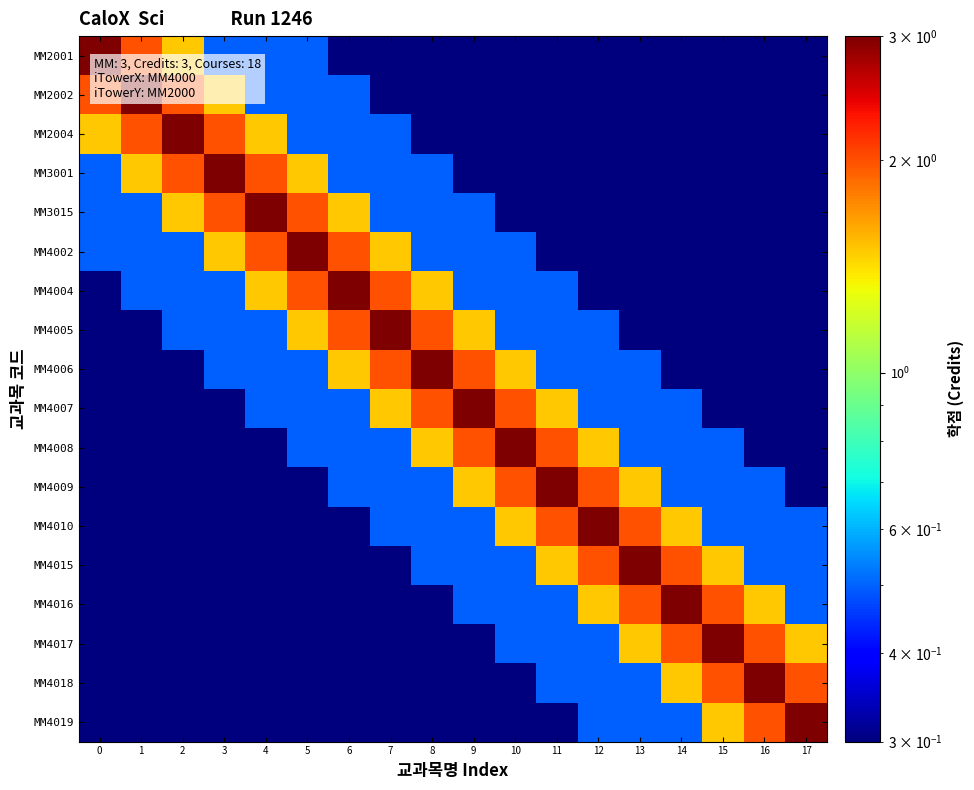

What is the difference between the highest and lowest values at 0?

2.7